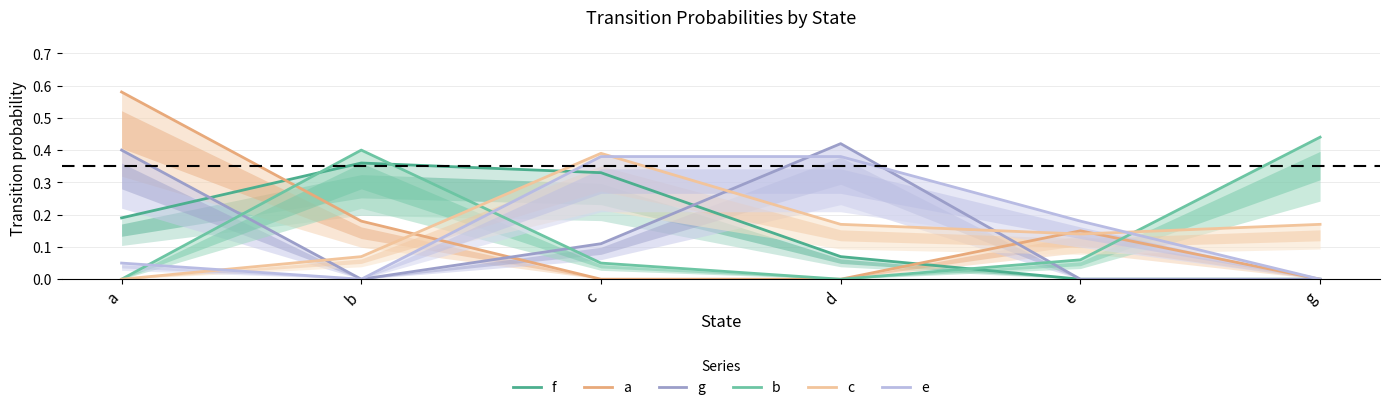

At how many categories does at least one series exceed 0?

6